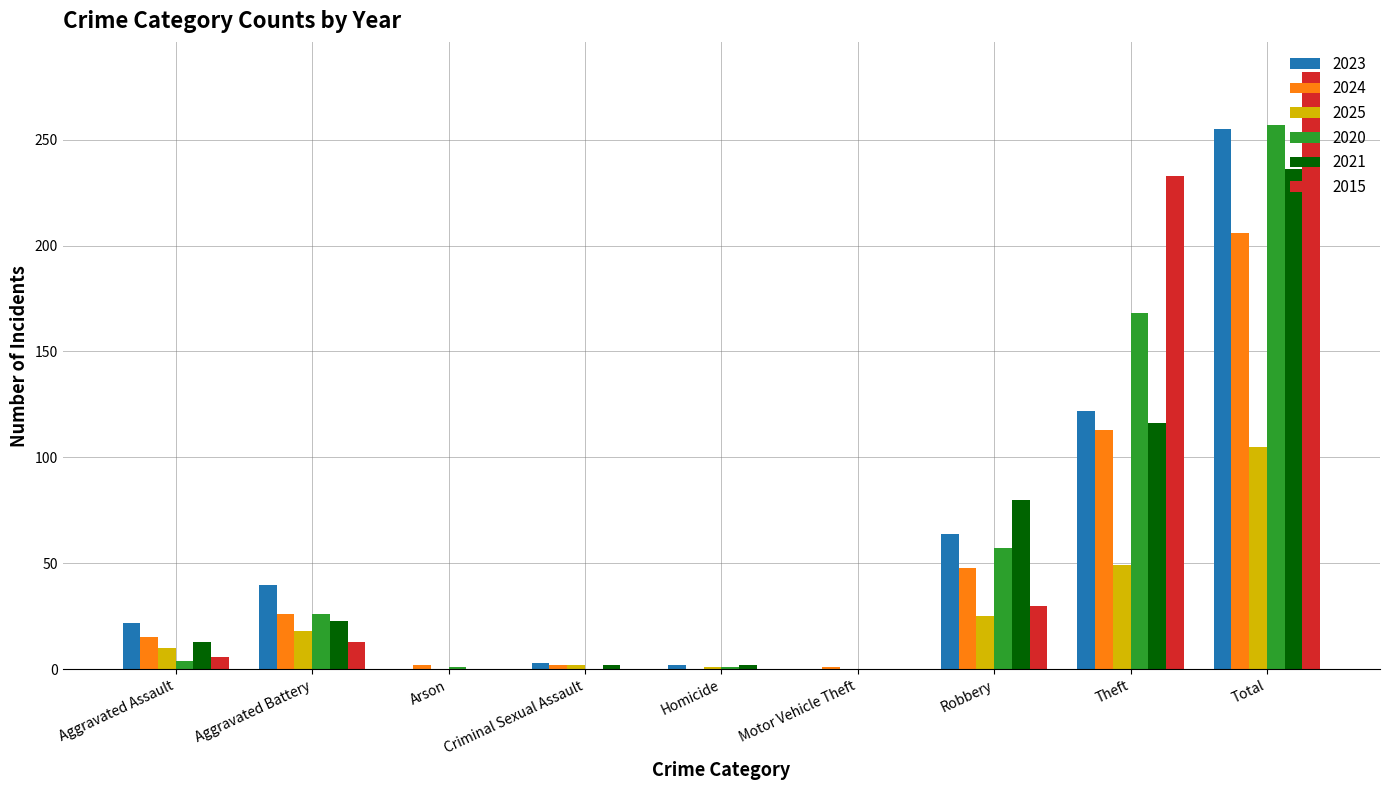

What is the difference between the 2021 values at Criminal Sexual Assault and Robbery?

78